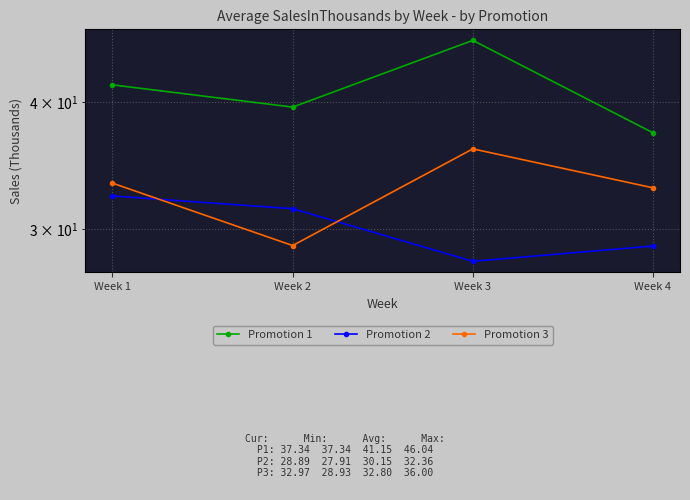

What is the total value across all series at Week 1?

107.3